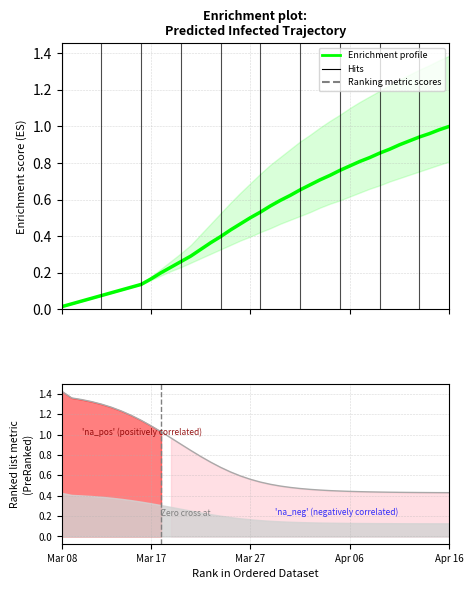

What position from the right is 11?

29